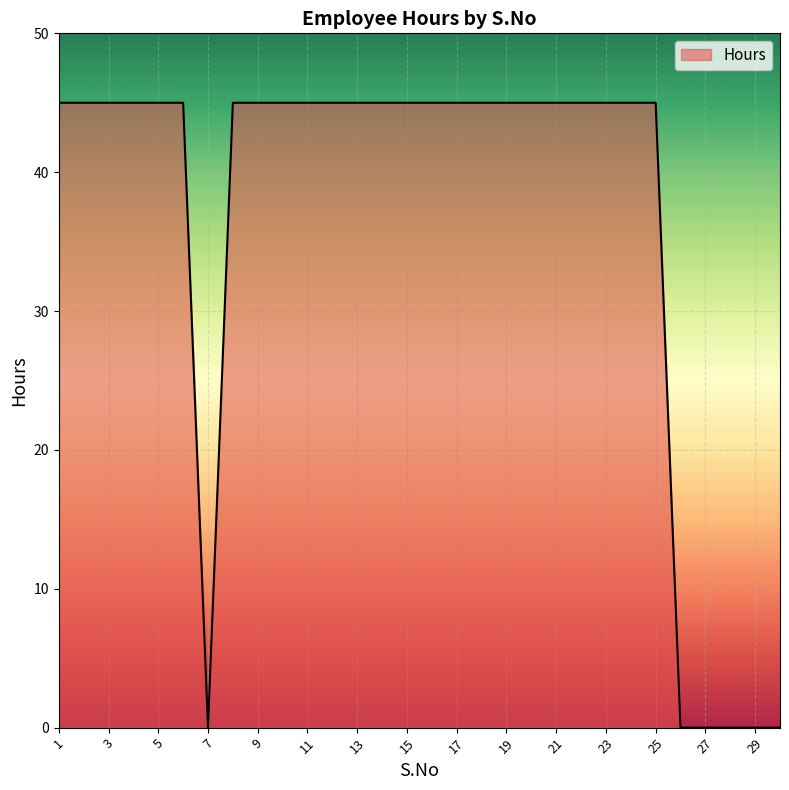

What is the difference between the maximum and minimum values?

45